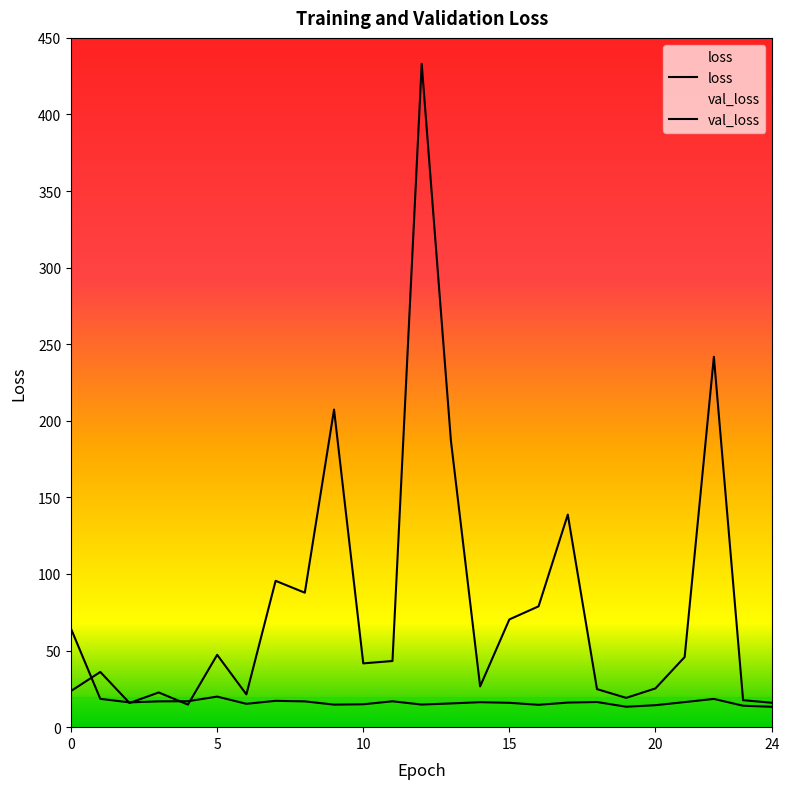

At how many categories does at least one series exceed 432?

1